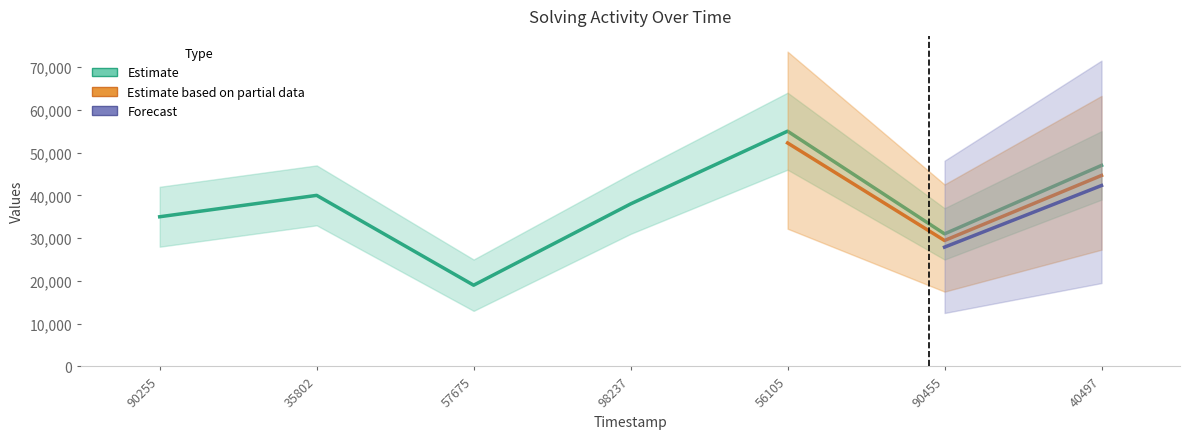

The elapsed_time series shows 38000 at 98237. True or false?

True